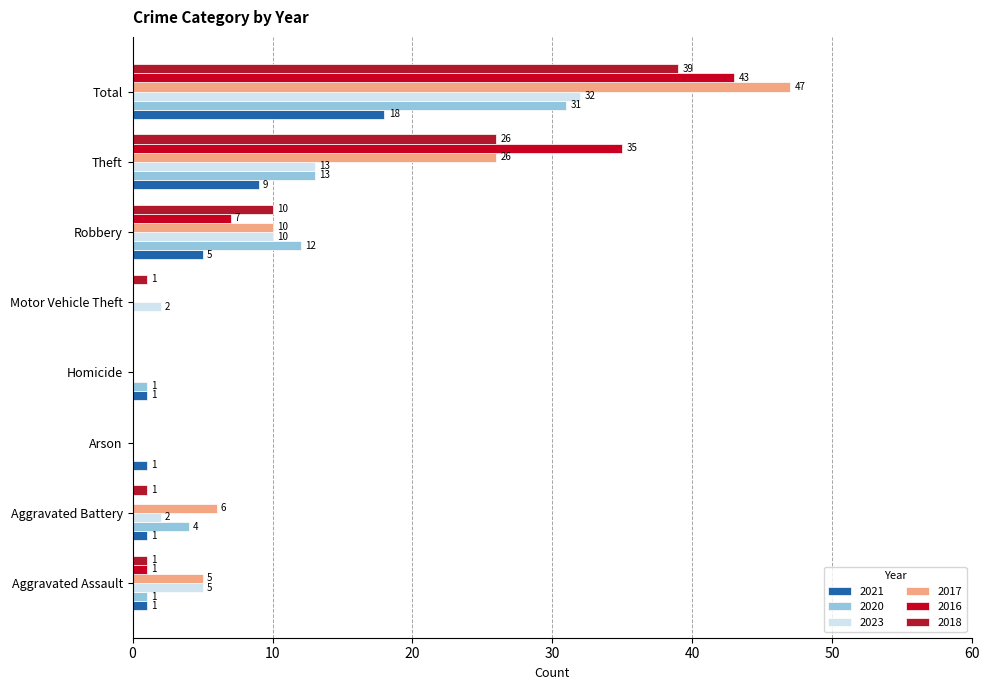

Rank the series at Motor Vehicle Theft from lowest to highest value.

2021, 2020, 2017, 2016, 2018, 2023